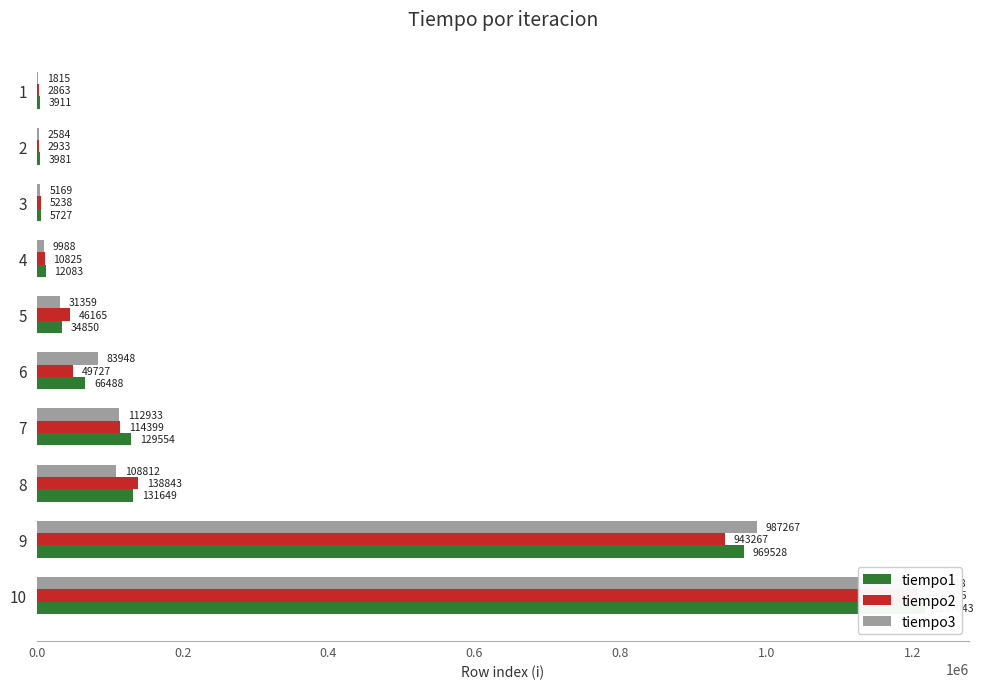

Which series has the widest spread of values?

tiempo1